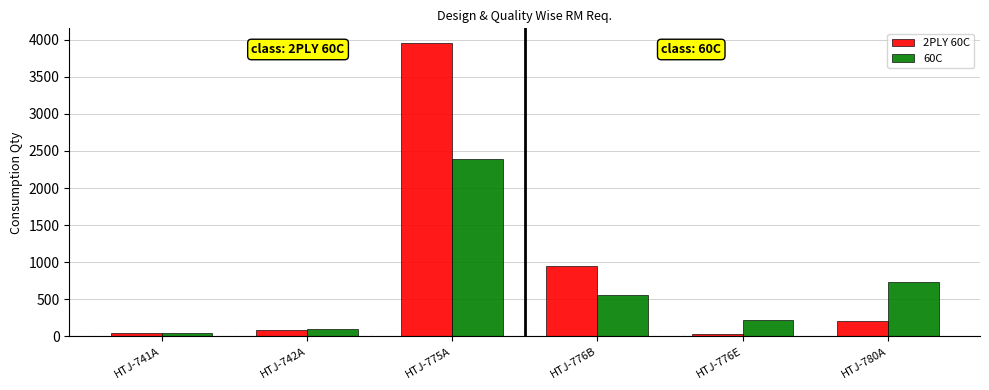

How many data points in 60C are less than 560?

3